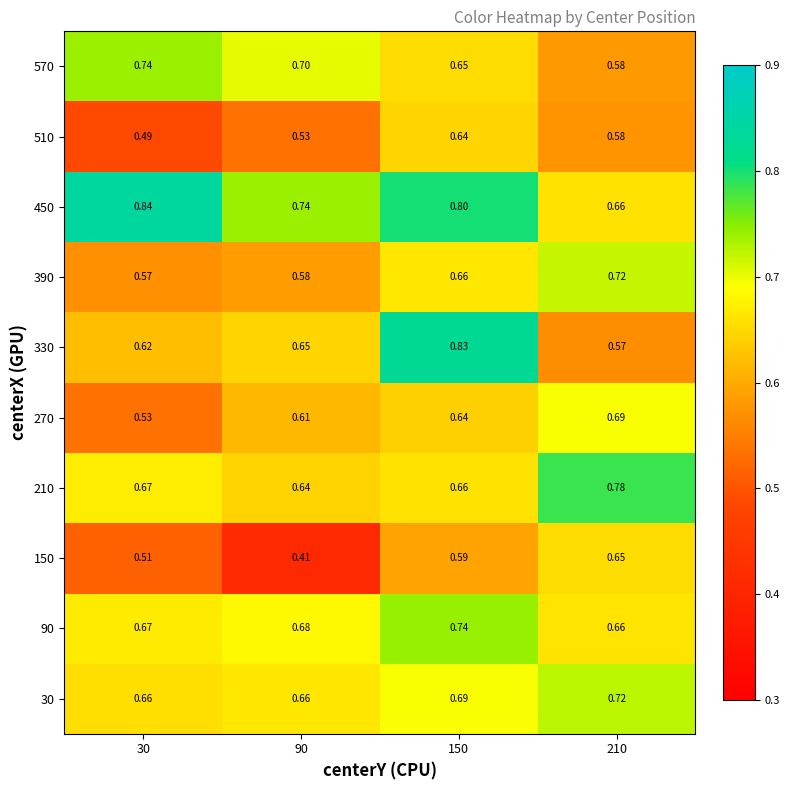

Count the number of categories in the chart.

4